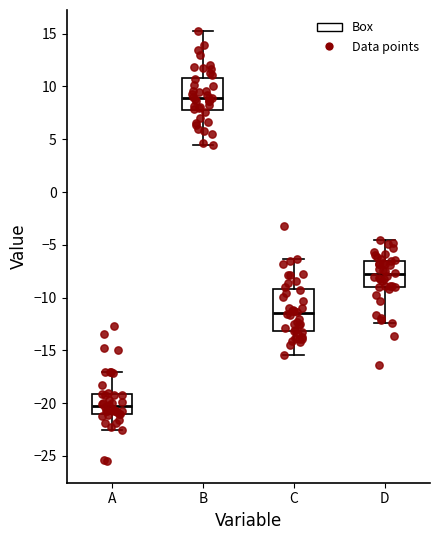

Which box is the tallest, from its lower edge to its upper edge?

C